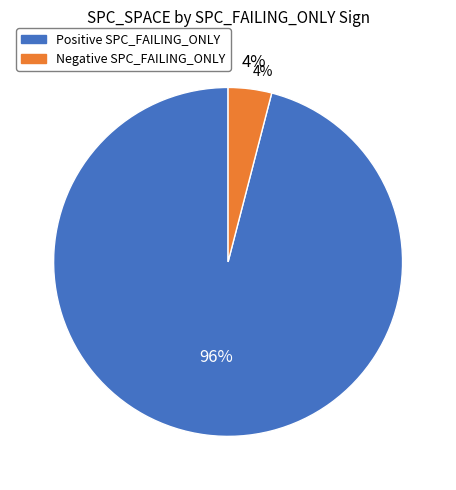

Do 4 and 3 together represent more than half of the pie?

No